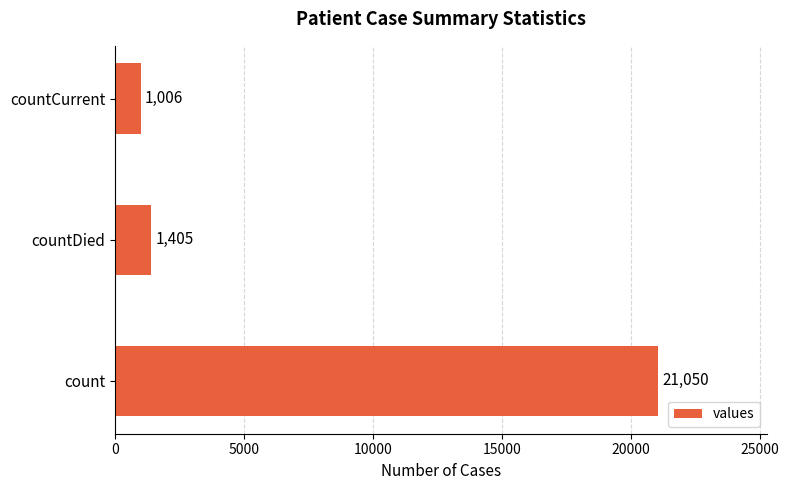

What is the average value?

7820